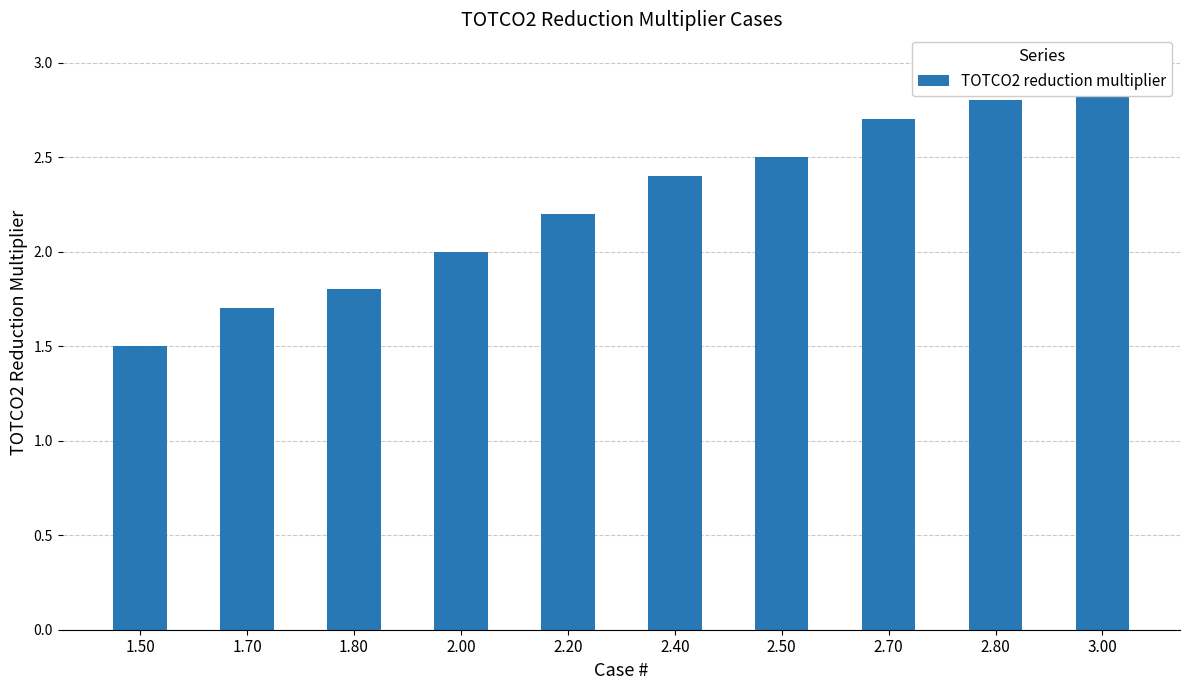

Does the chart contain any negative values?

No